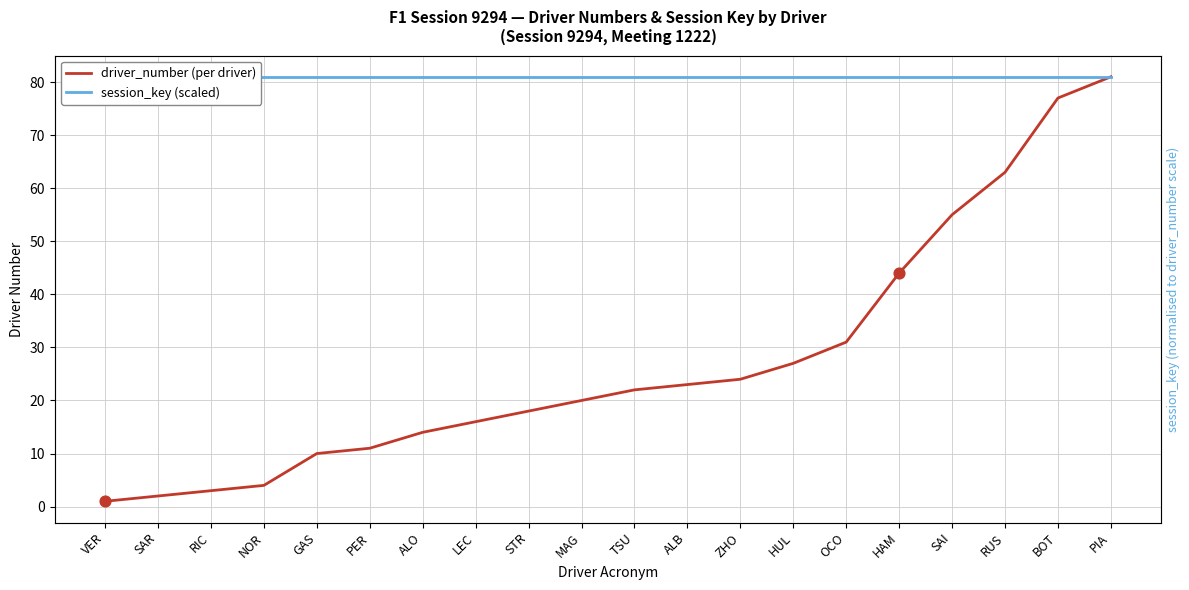

What are all the series names shown in the legend?

driver_number (per driver), session_key (scaled)